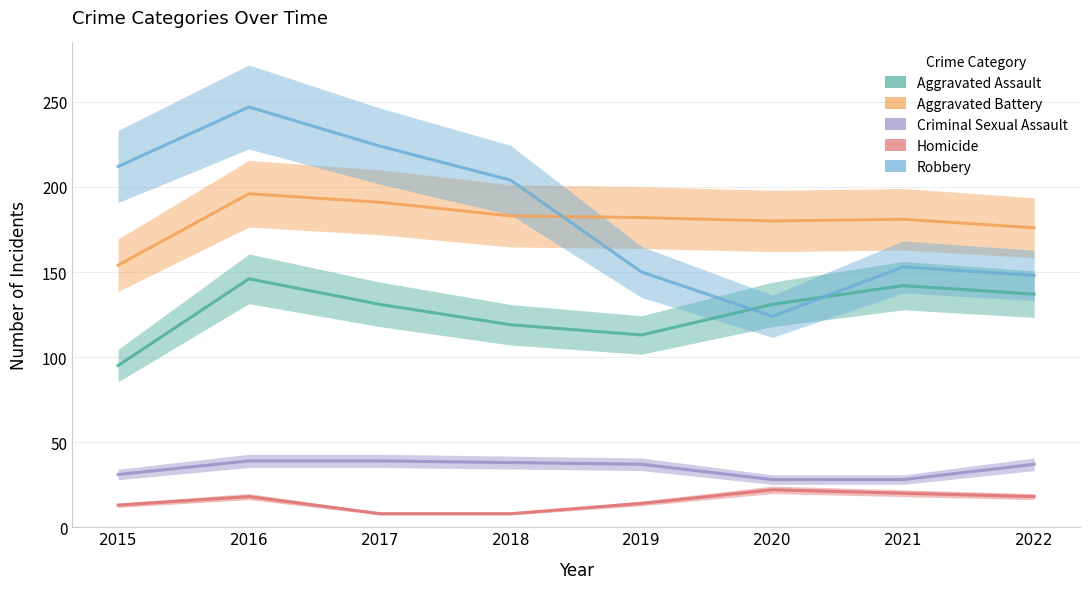

At which category does the chart reach its peak across all series?

2016